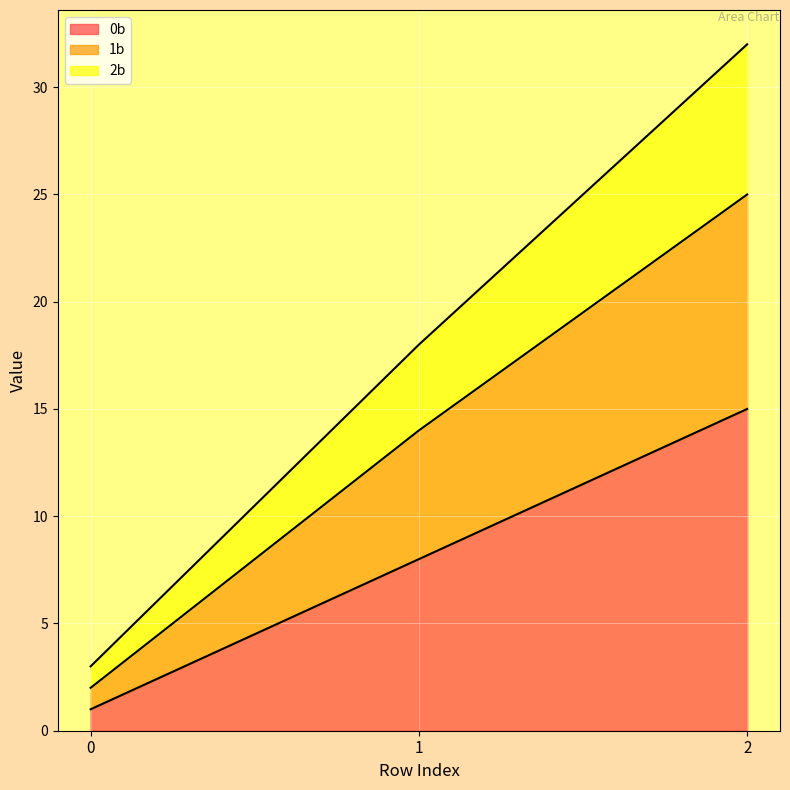

At how many categories does at least one series exceed 13?

2